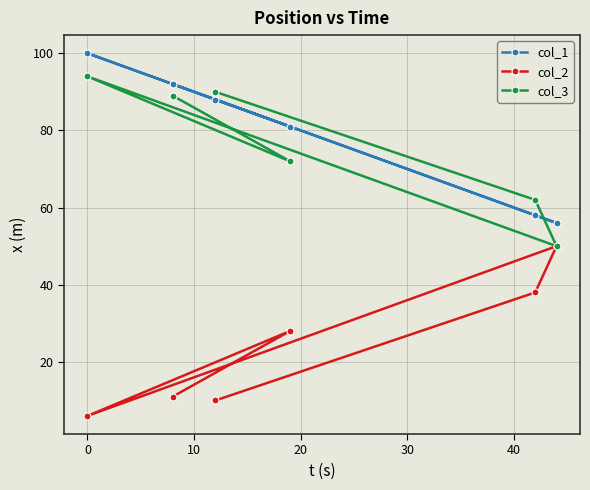

What is the maximum value shown in the chart?

100